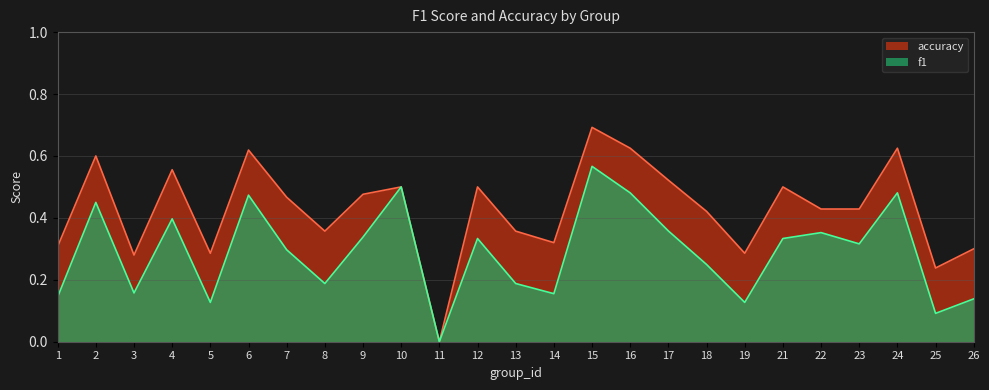

What is the difference between the maximum and minimum values in the f1 series?

0.6